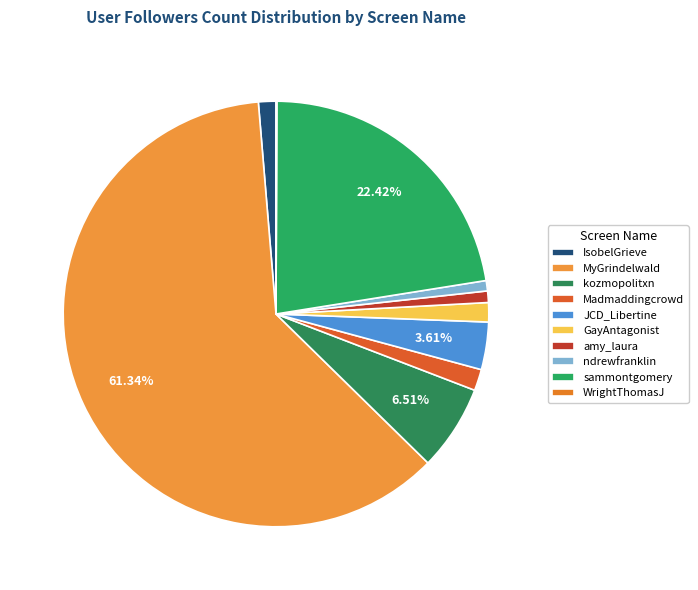

How many slices are in this pie chart?

10